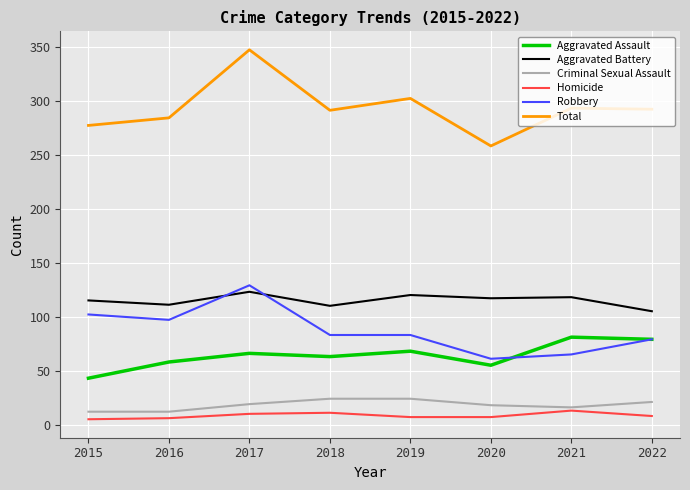

What value does the Total series have at 2019?

302